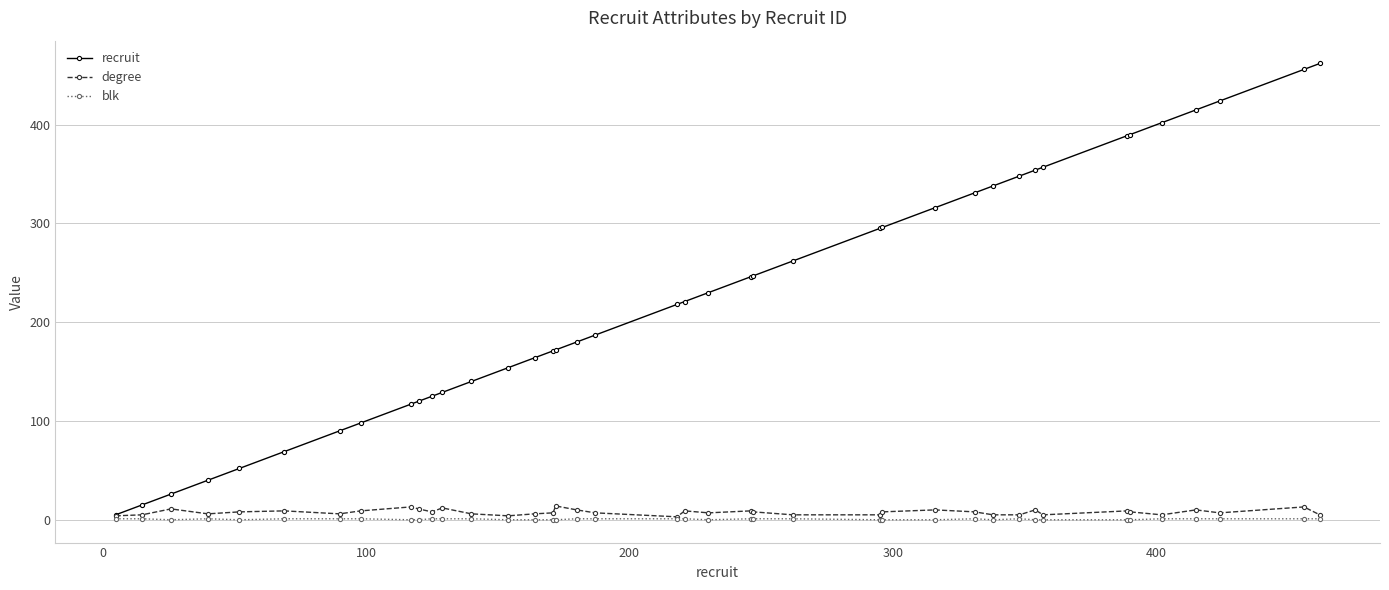

Count the number of data series in this chart.

3